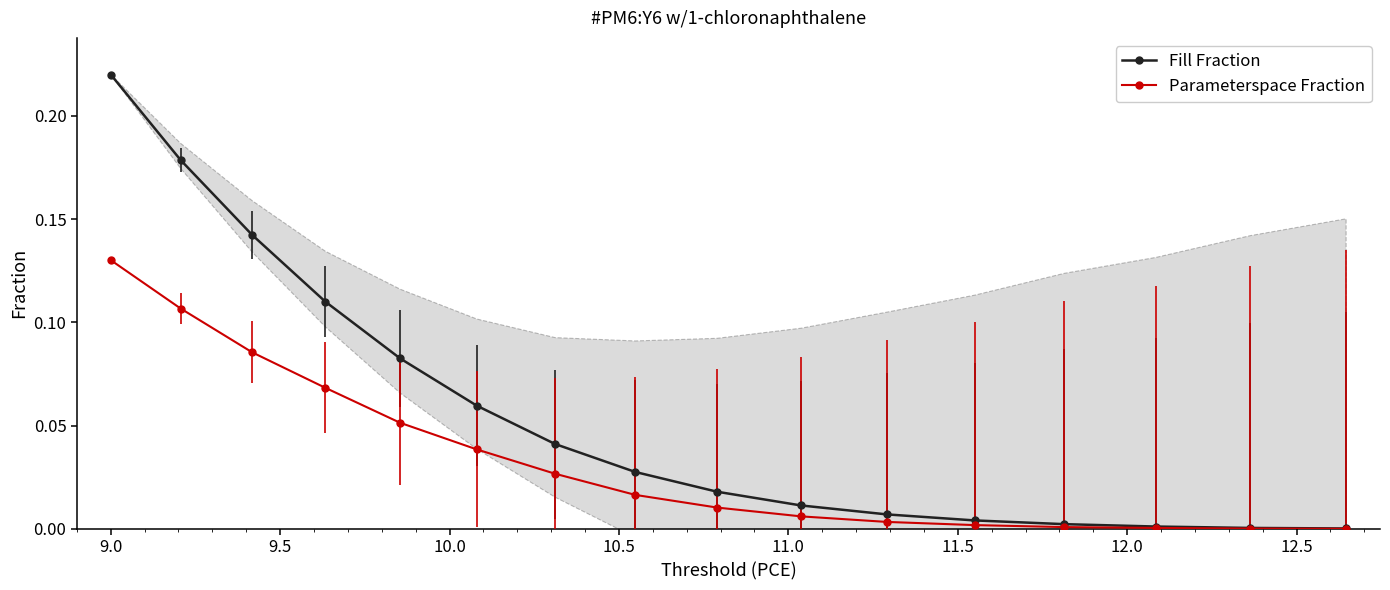

True or false: Parameterspace Fraction and Fill Fraction cross at least once.

False